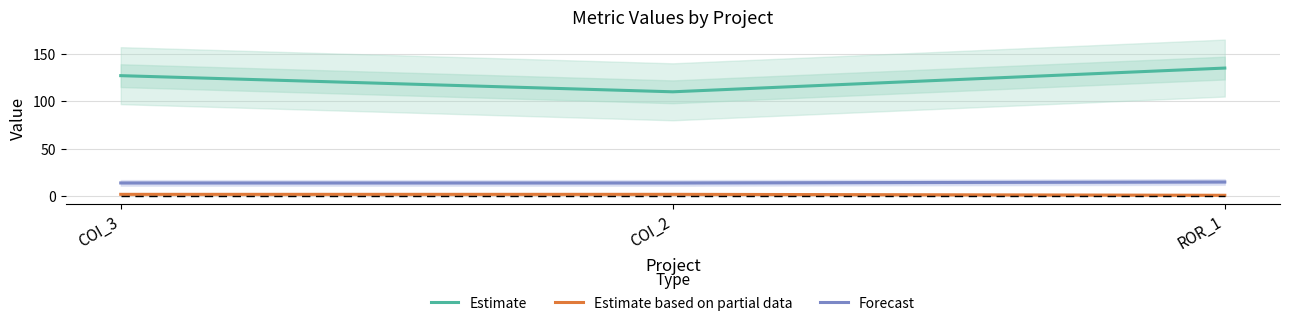

The Estimate based on partial data series shows 1 at ROR_1. True or false?

True